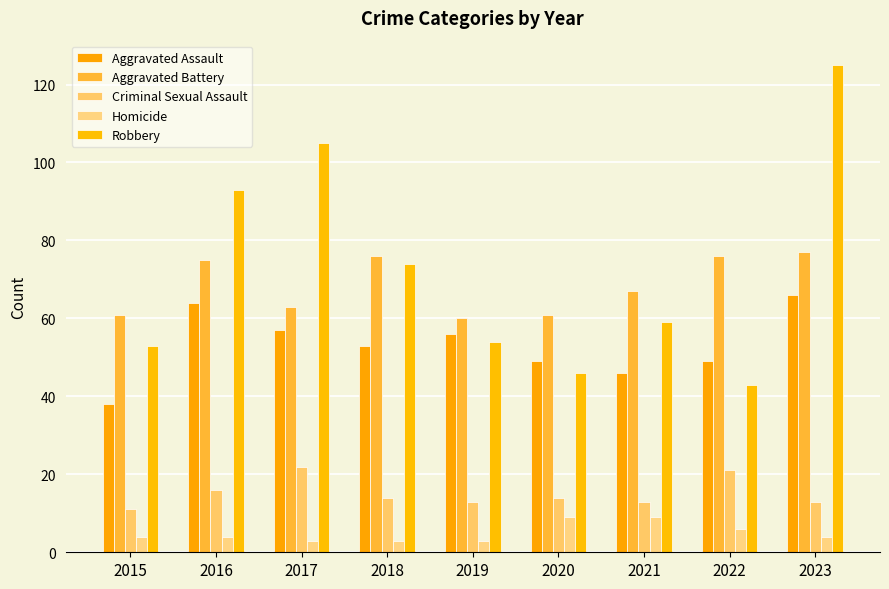

At which category is the sum across all series the highest?

2023